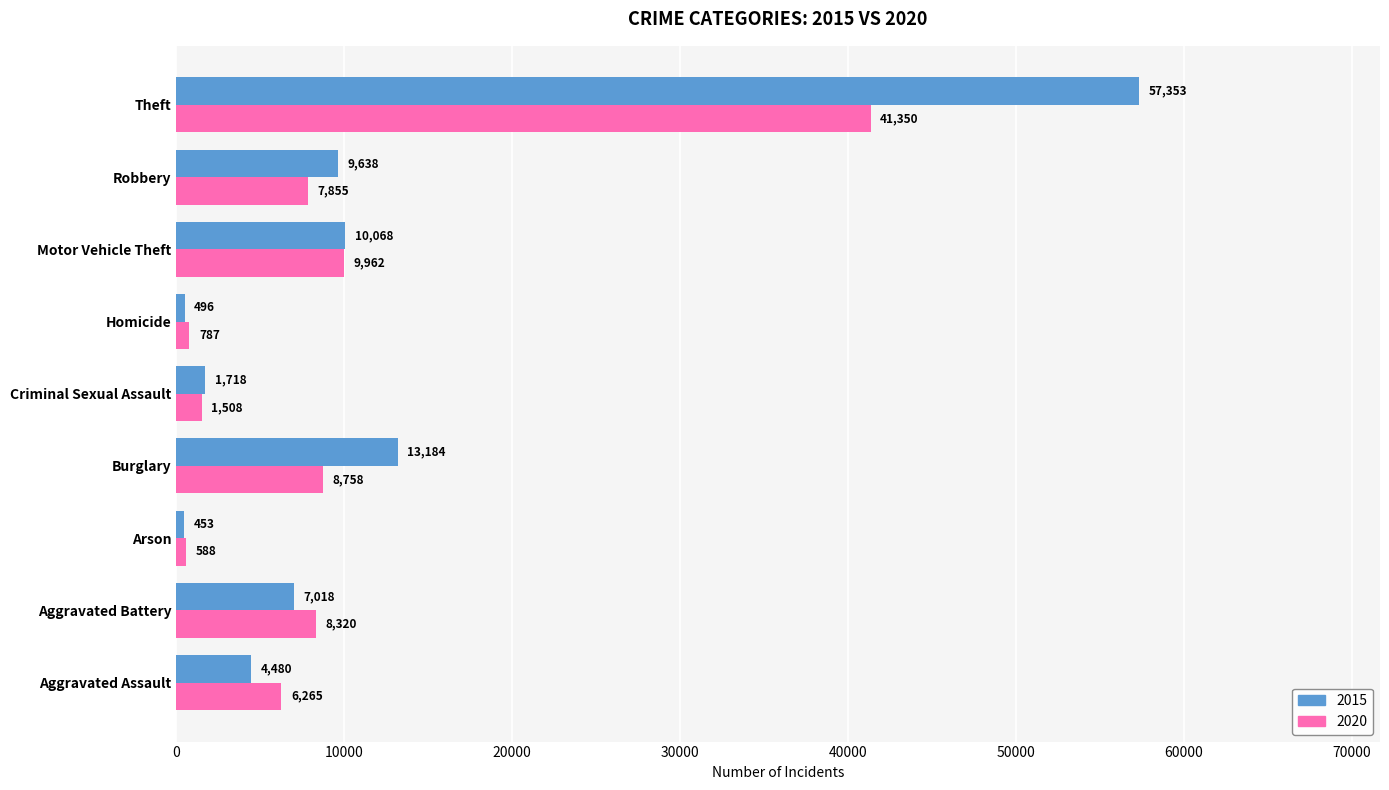

What is the average value of the 2015 series?

11601